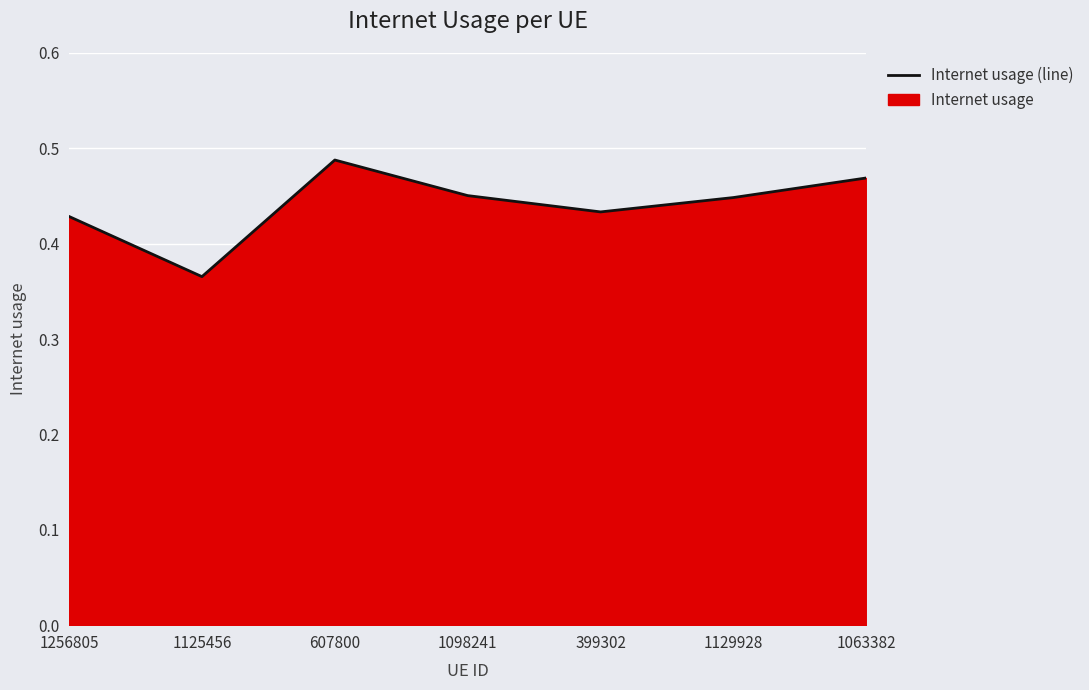

True or false: the data shows 0.4 at 1125456.

True